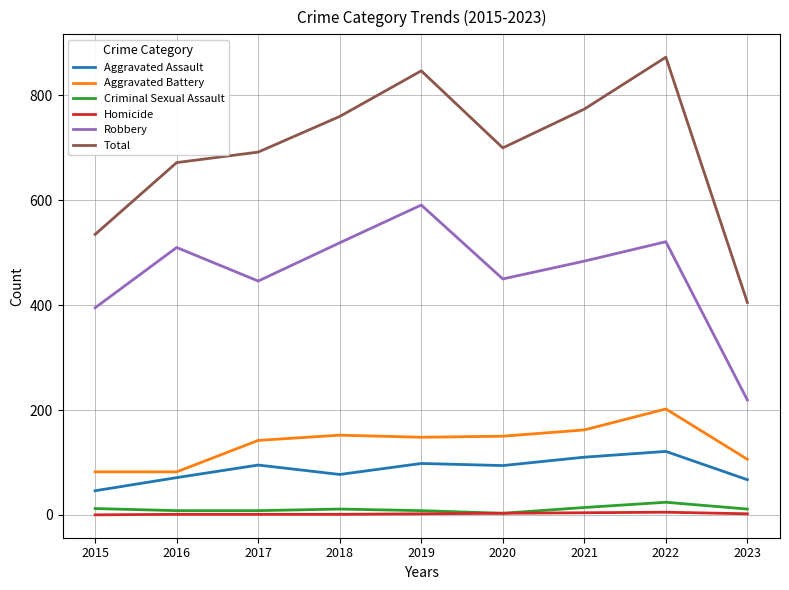

At which category does Total reach its first local peak?

2019